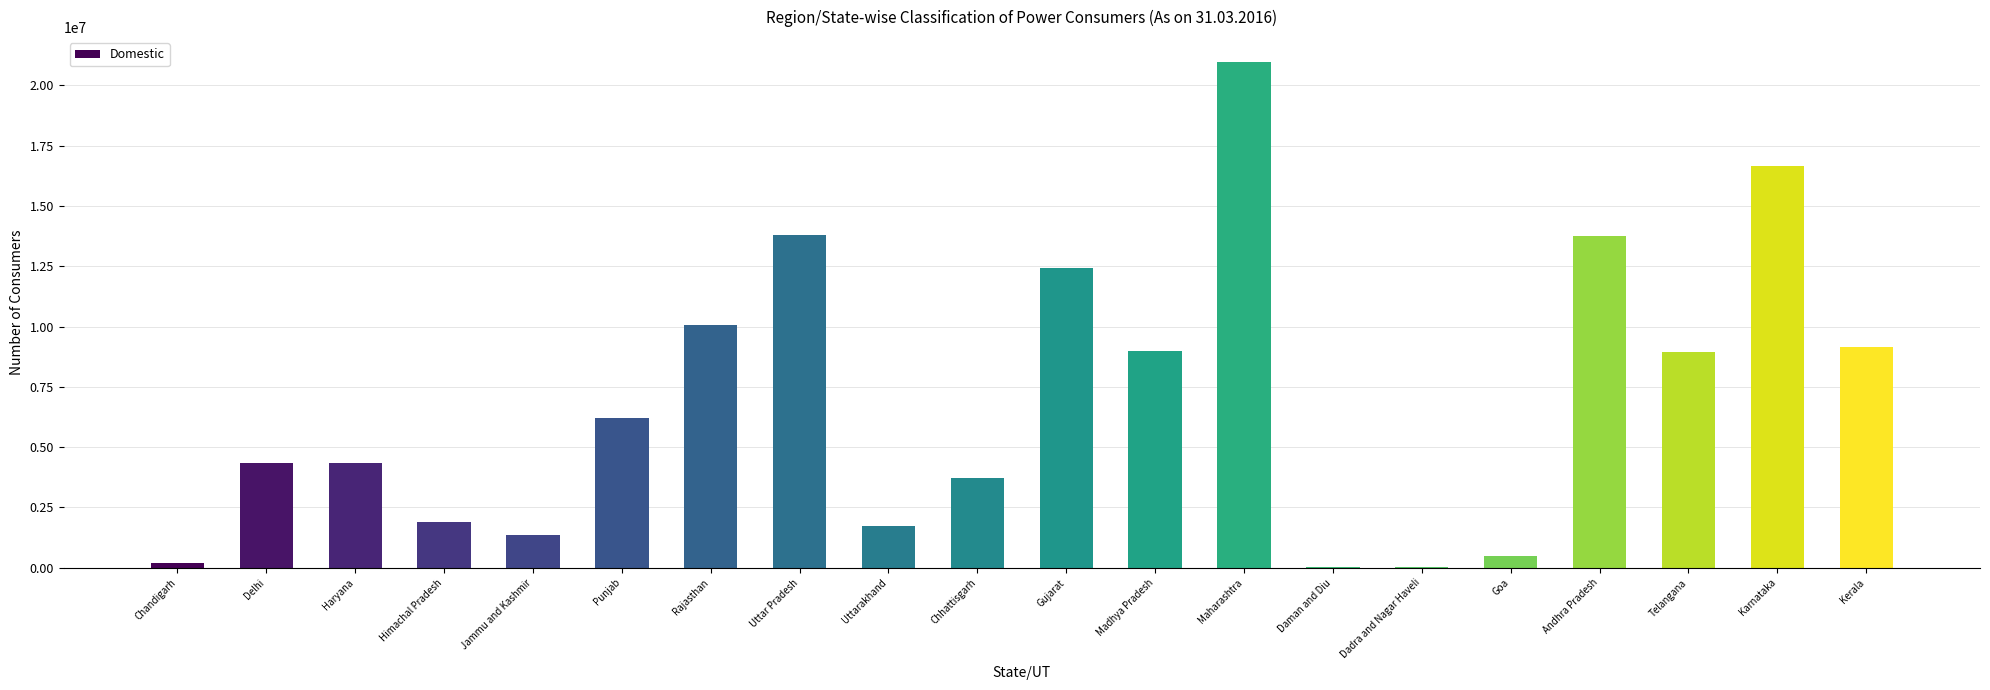

Which label corresponds to the largest value in the chart?

Maharashtra